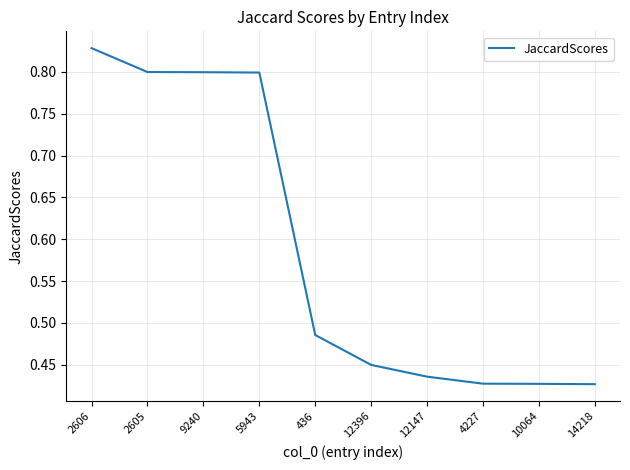

Which has a higher value, 12396 or 12147?

12396